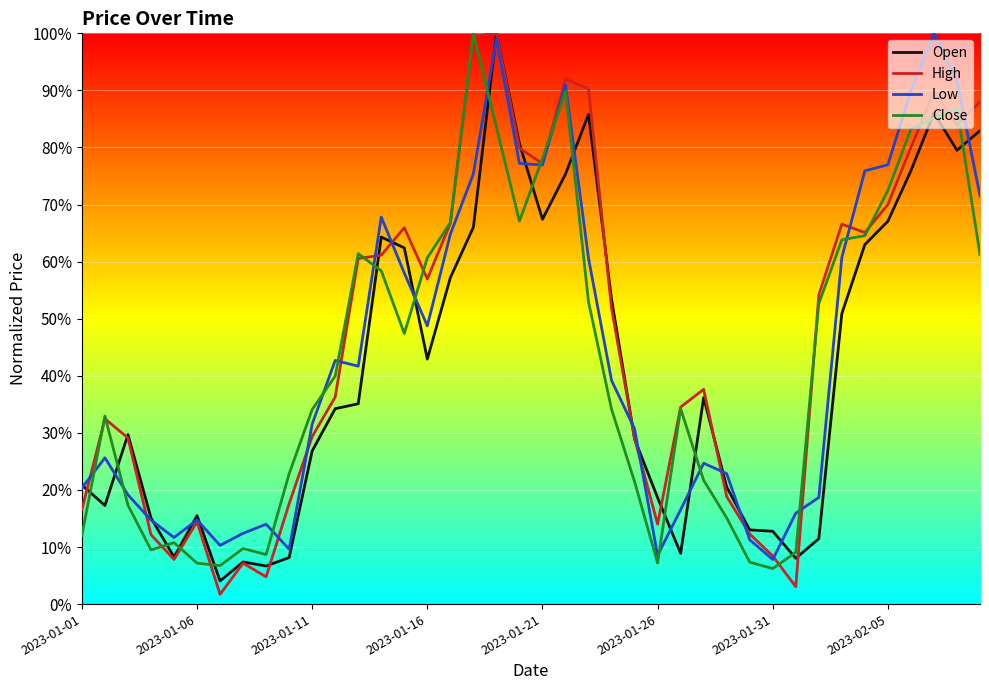

Rank the series by their average value, from highest to lowest.

High, Low, Close, Open